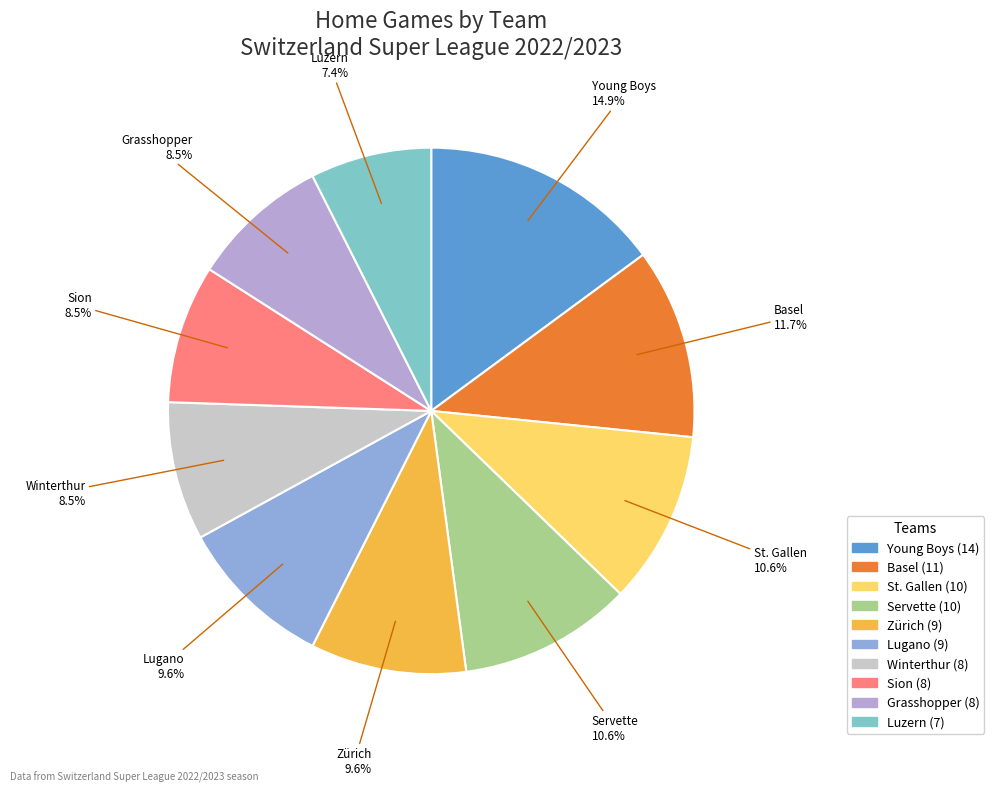

Combined, do Sion and Winterthur account for over 50%?

No